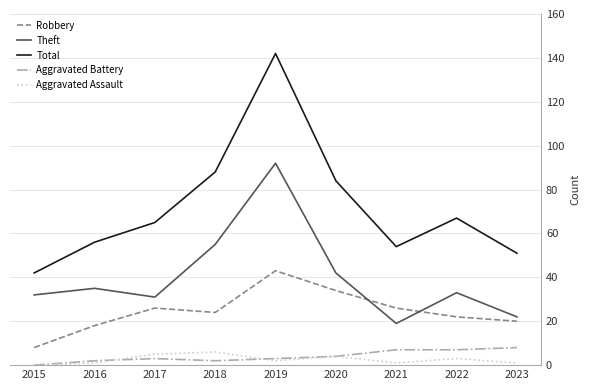

What is the sum of all Aggravated Battery values?

36